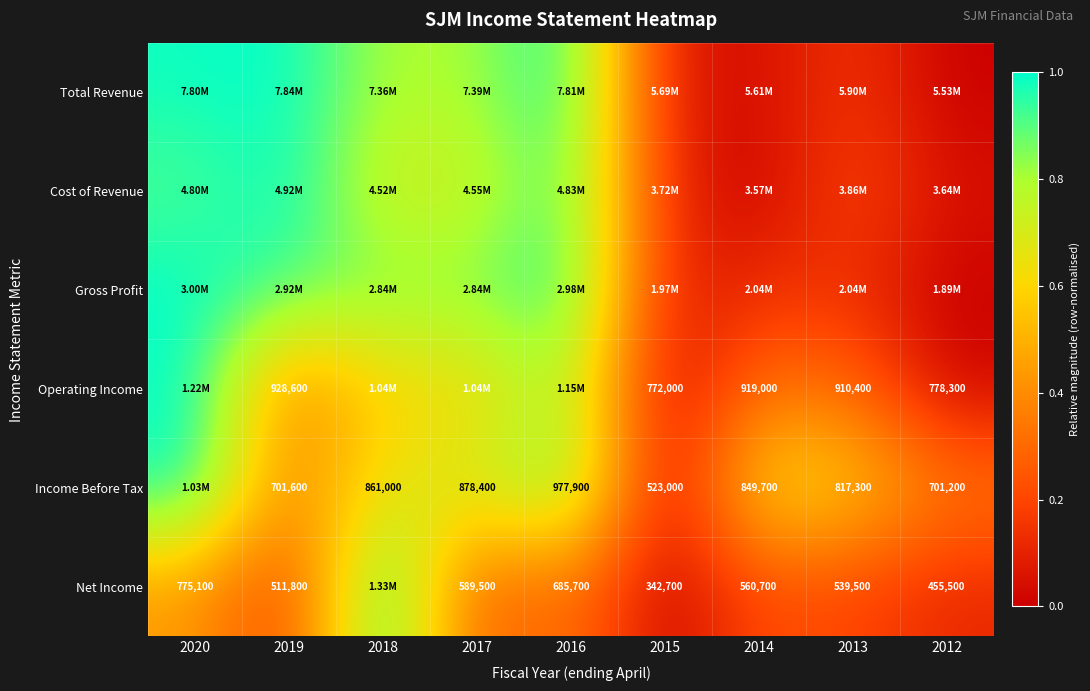

Which series has the largest range (max minus min)?

Total Revenue